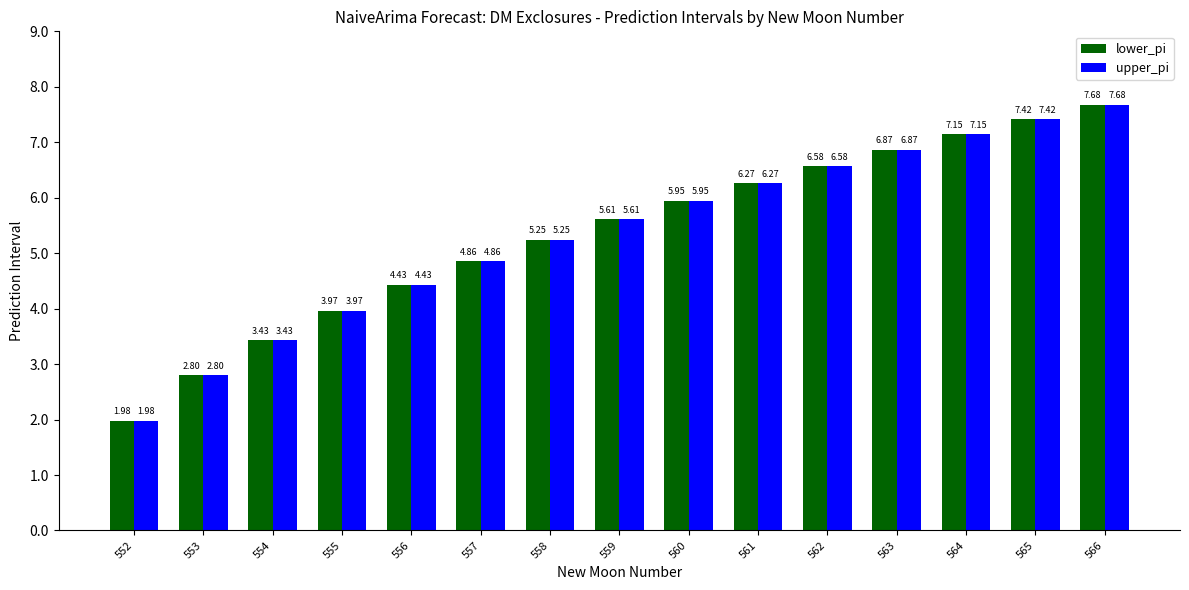

How many series are shown in this chart?

2